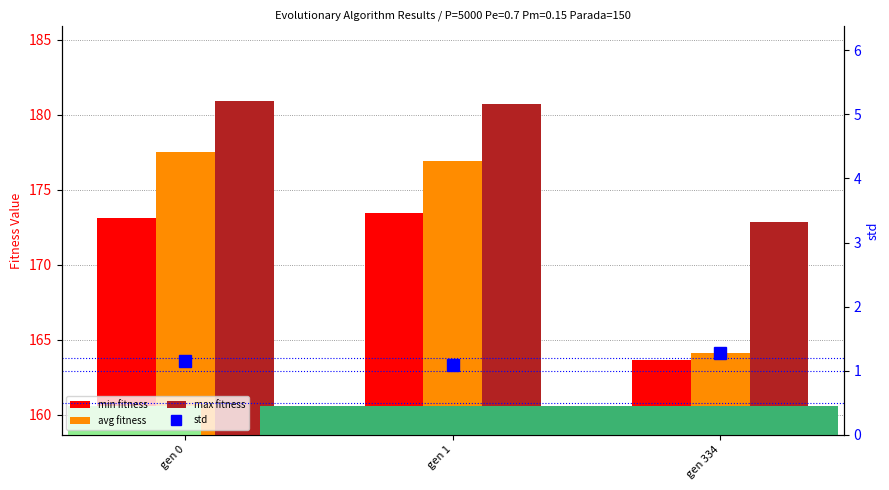

The value of max at gen 334 is 172.8. True or false?

True